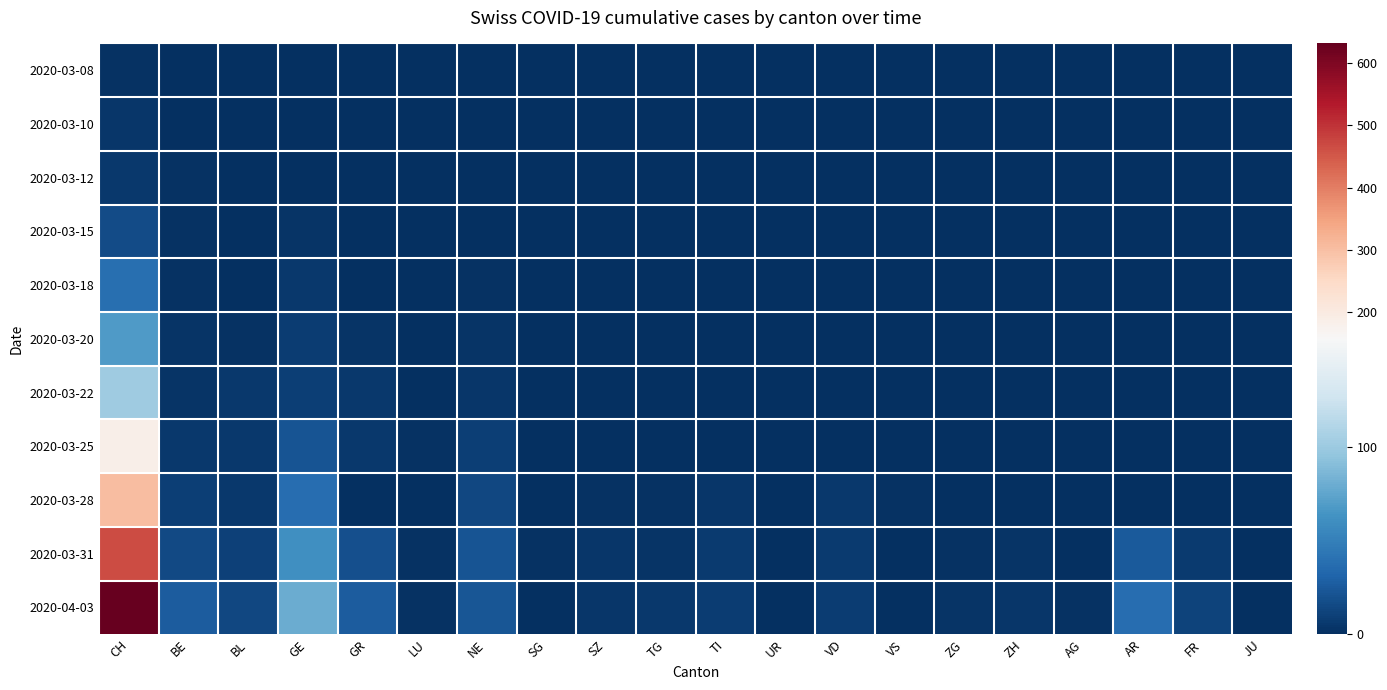

Which has a higher value, SZ or AR?

SZ